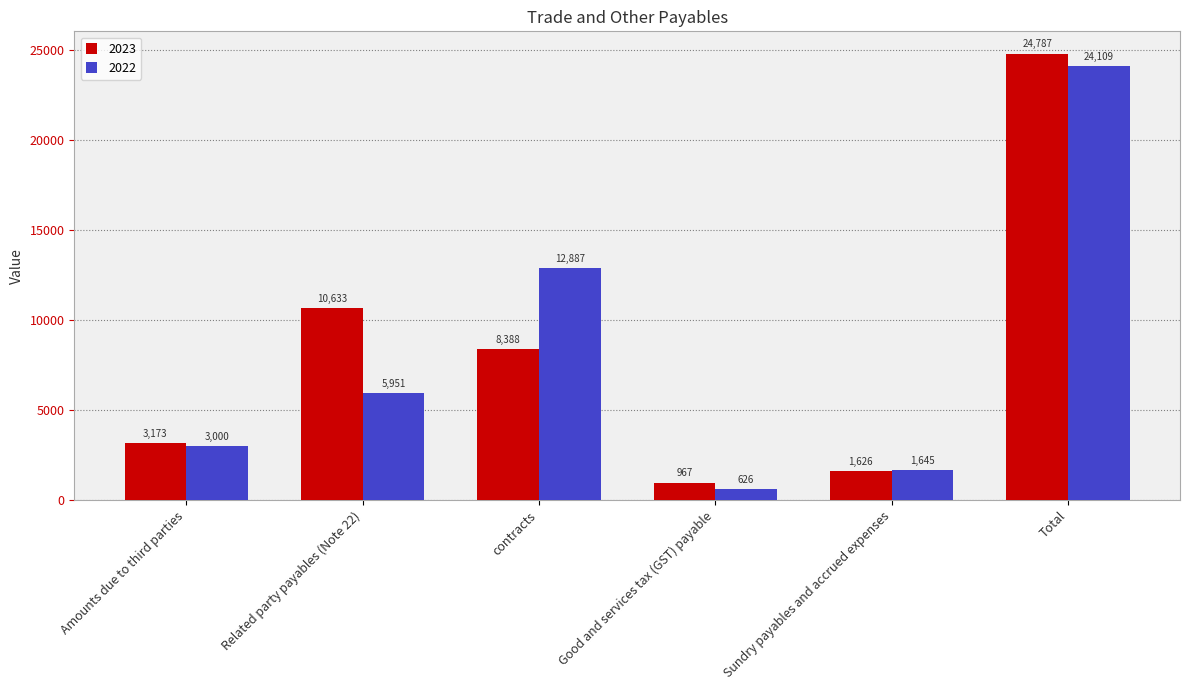

At which label does 2022 reach its peak?

Total